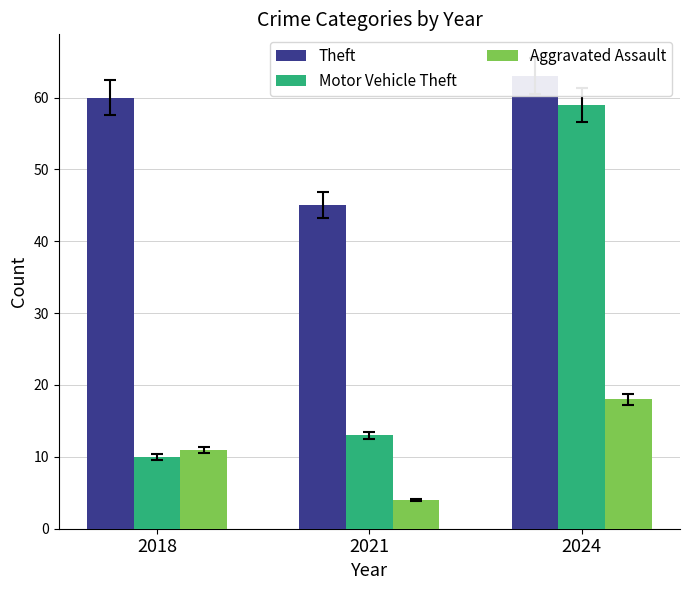

How many data points in Motor Vehicle Theft are above 13?

1